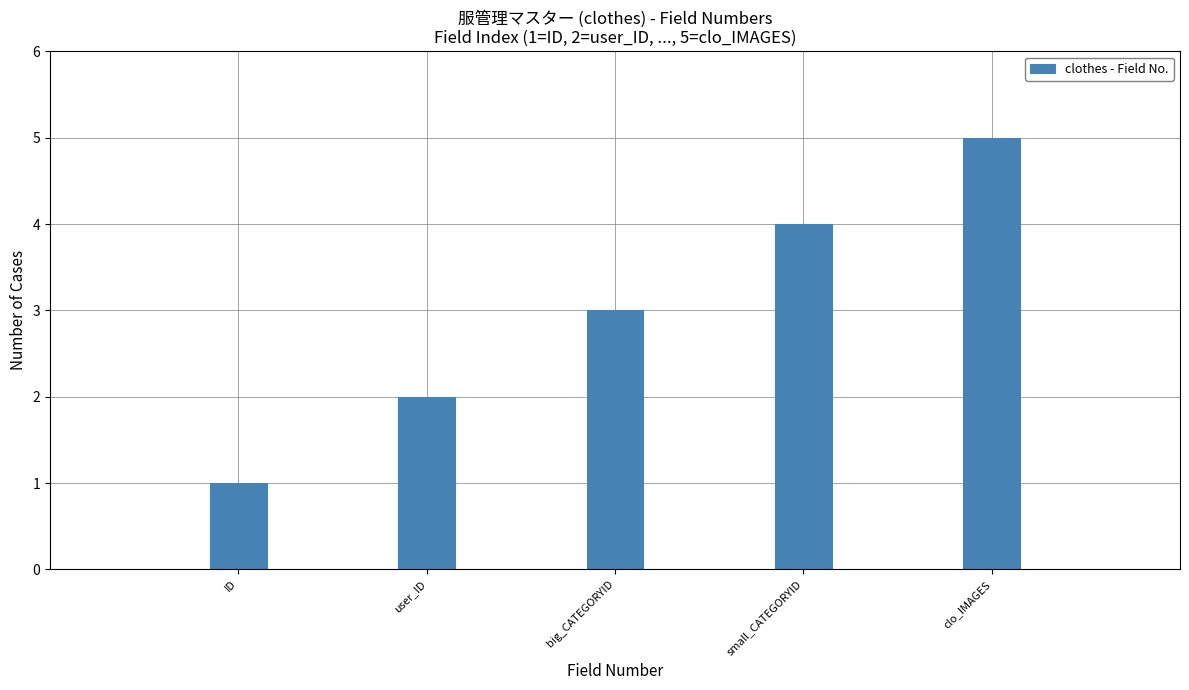

What value does the data have at clo_IMAGES?

5